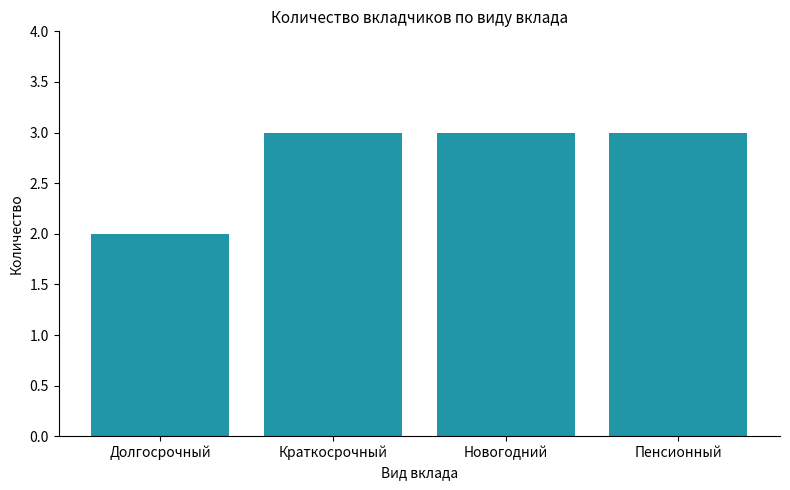

Reading right to left, extract all data points from this chart.

3	3	3	2